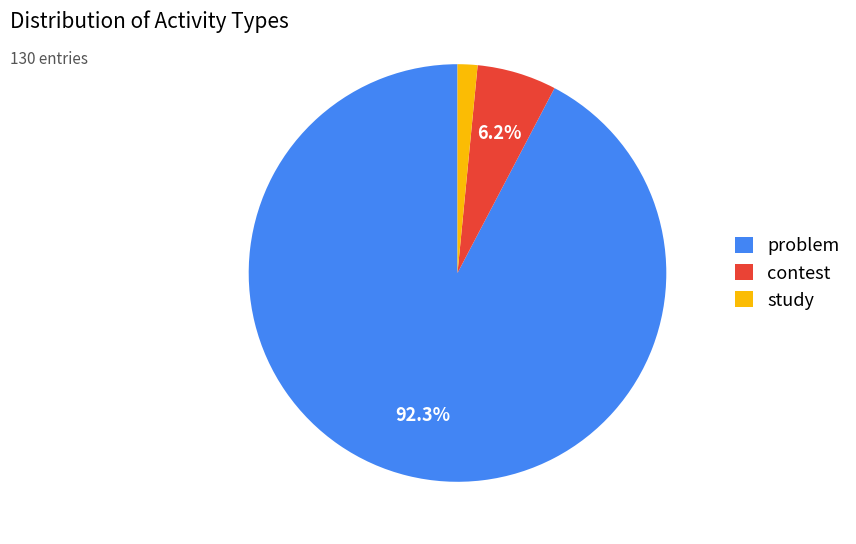

Do study and problem together represent more than half of the pie?

Yes